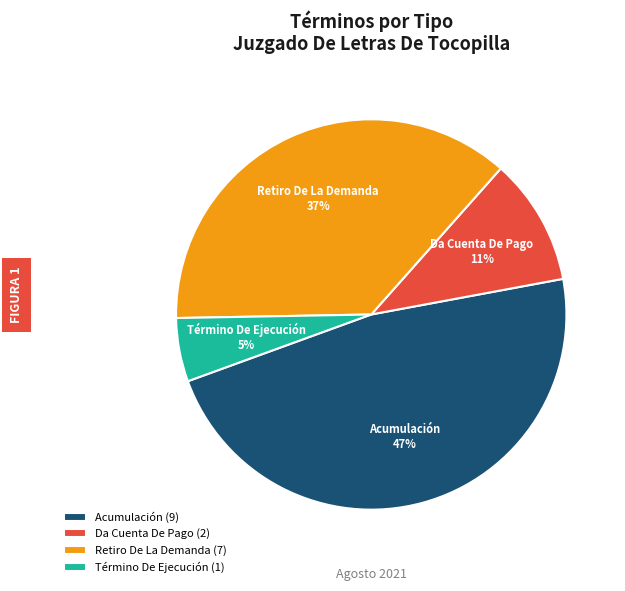

Is there any slice that represents more than half of the pie?

No